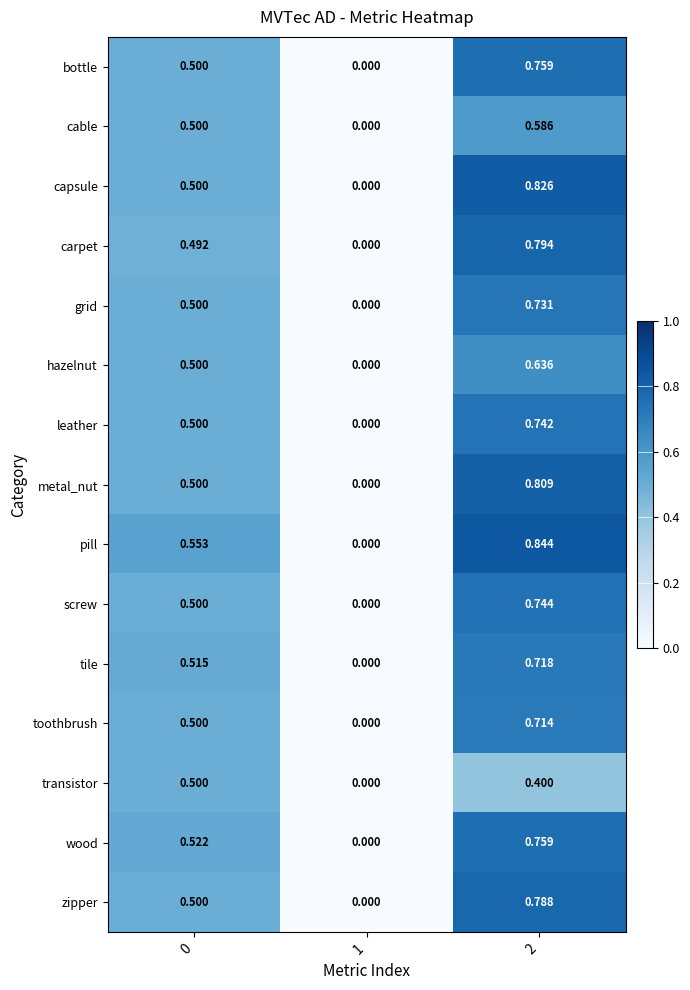

Which series has the largest total across all categories?

pill